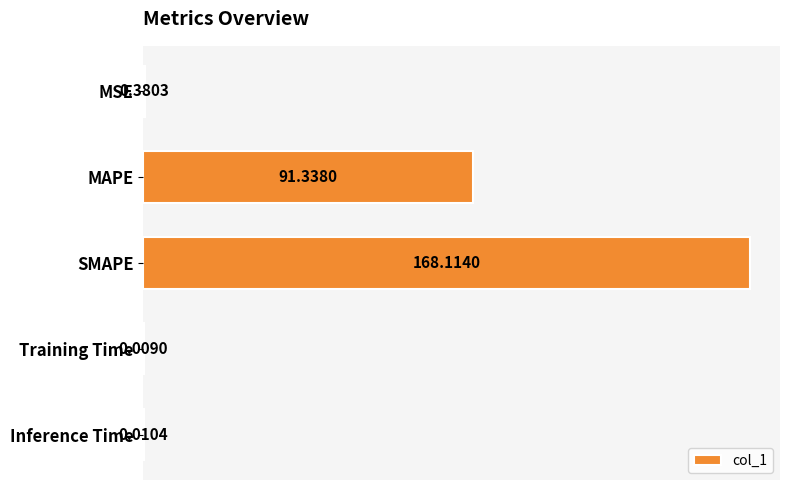

What is the sum of all values?

259.9